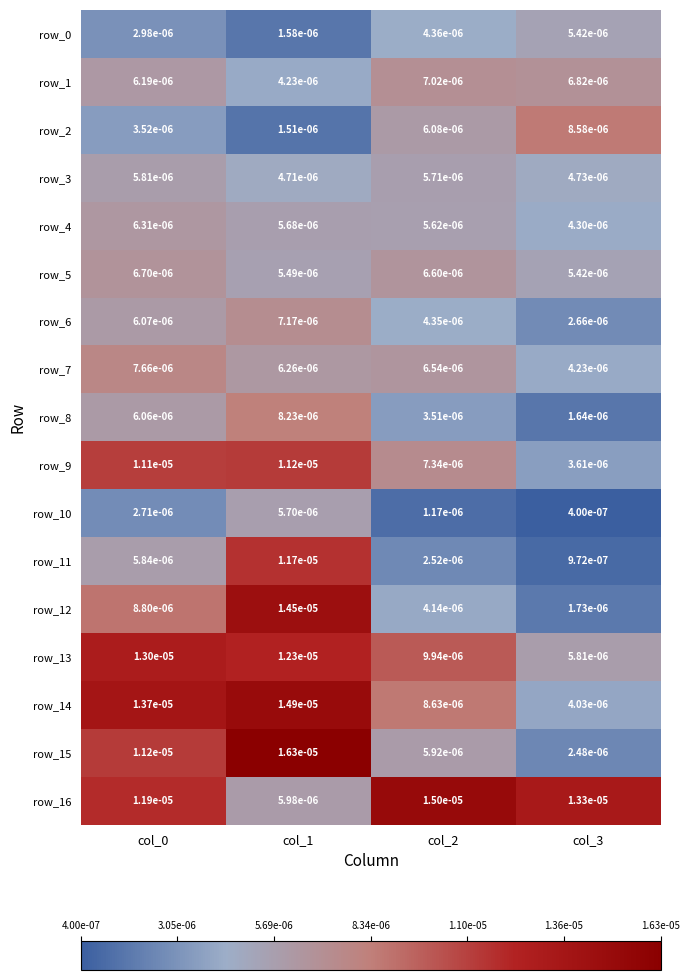

Is the value of row_11 at col_3 greater than the value of row_10 at col_1?

No